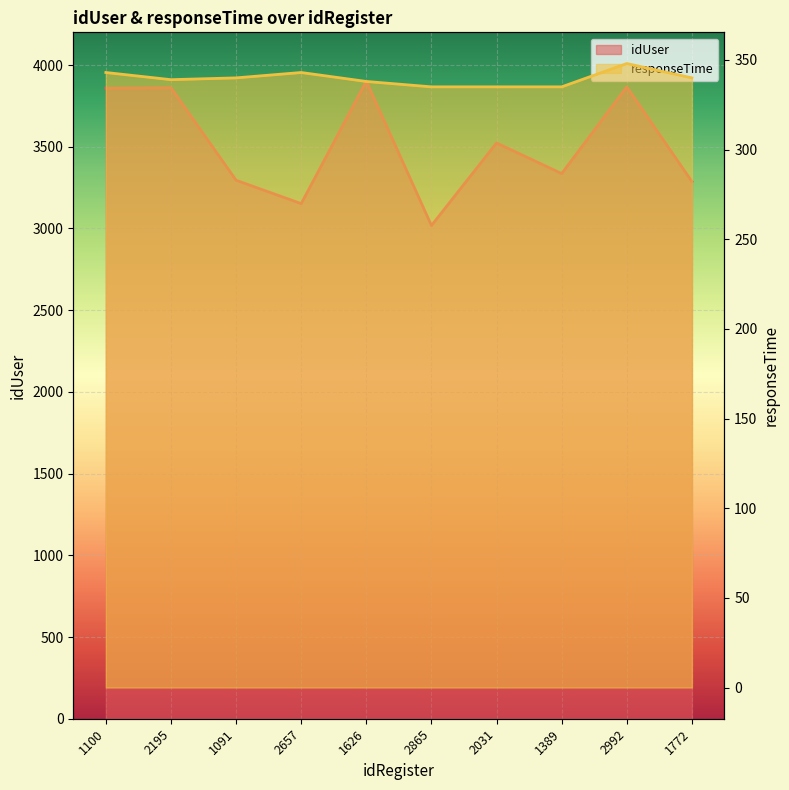

The idUser series shows 5199 at 1626. True or false?

False